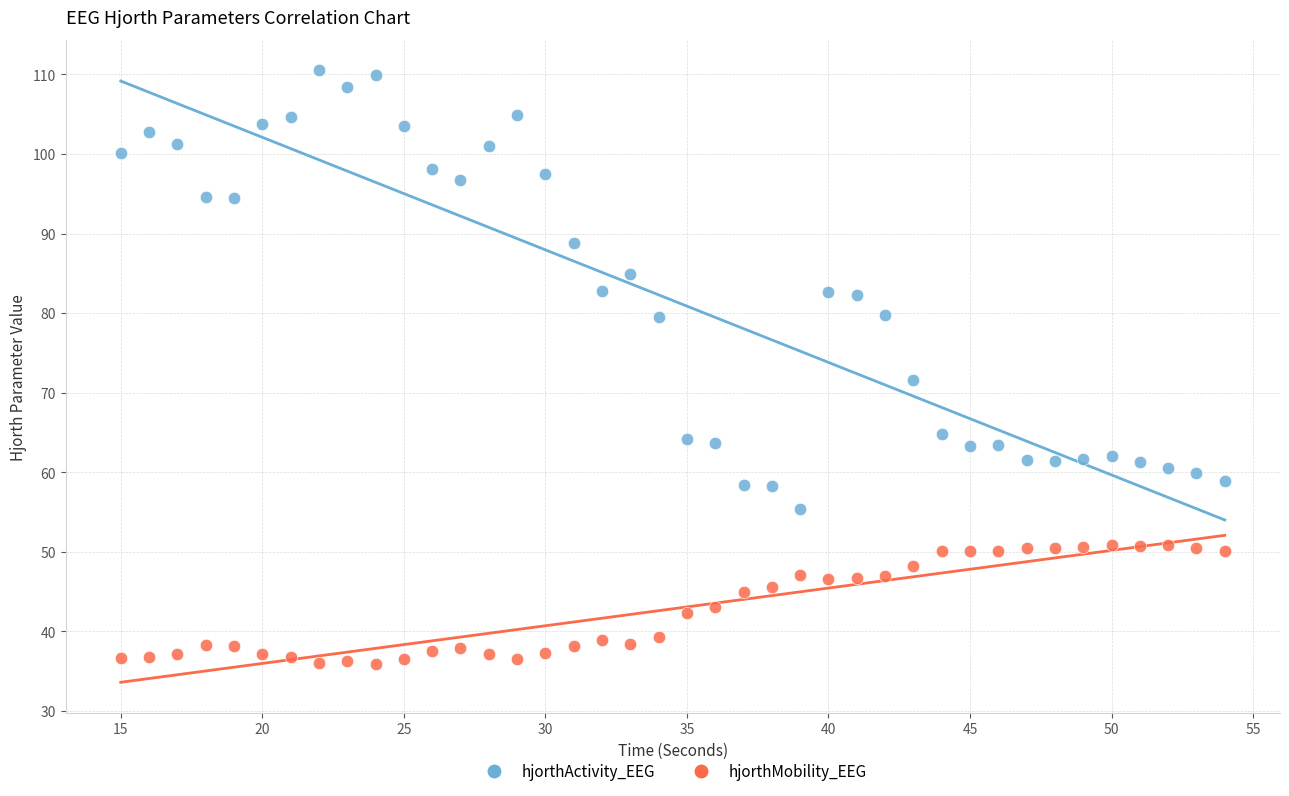

Across all data points, what is the range of Y values (max minus min)?

74.6